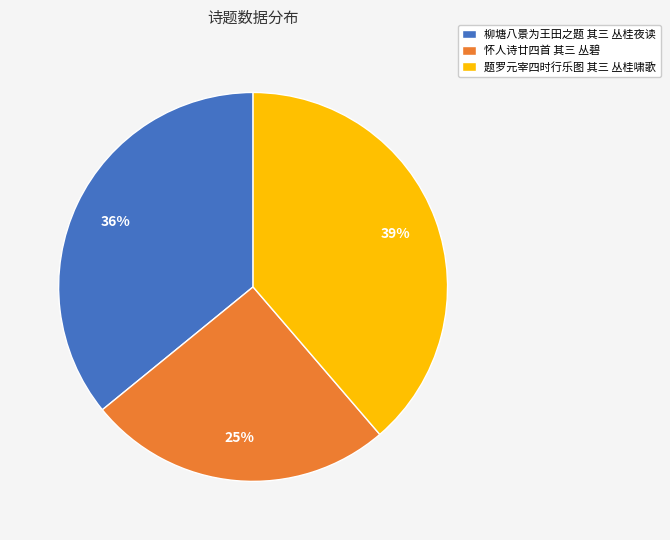

Do 题罗元宰四时行乐图 其三 丛桂啸歌 and 怀人诗廿四首 其三 丛碧 together represent more than half of the pie?

Yes